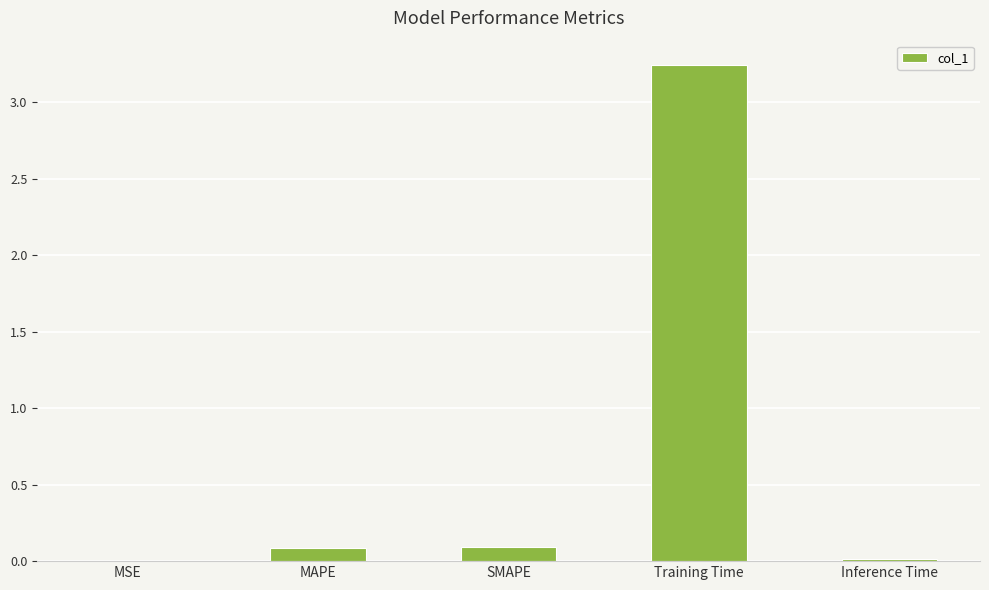

True or false: the data shows 0.1 at MAPE.

True